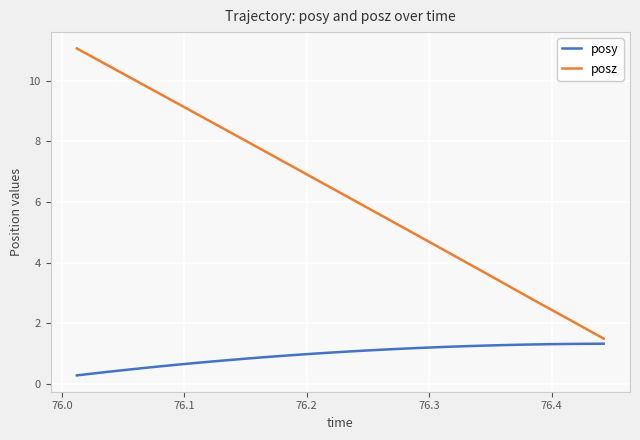

True or false: posz has more than 1 interior local peaks.

False